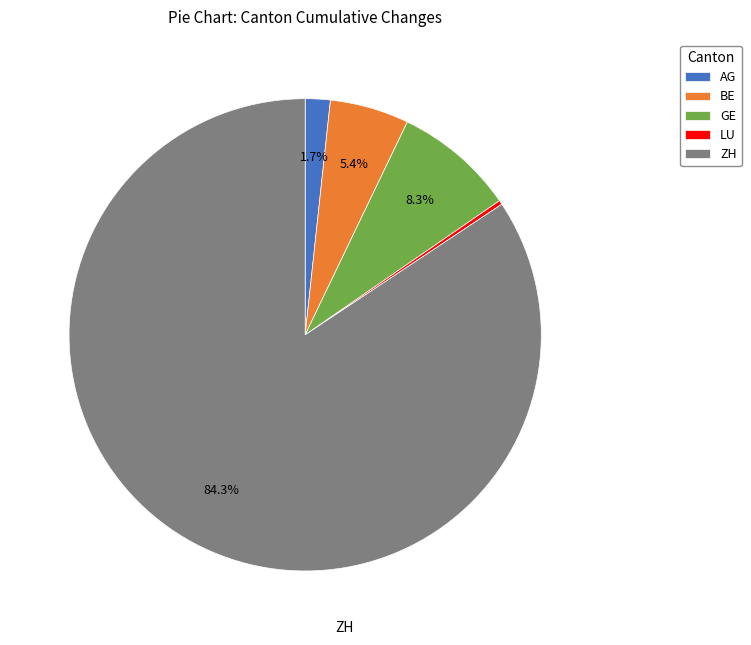

Is there a majority slice in this chart?

Yes